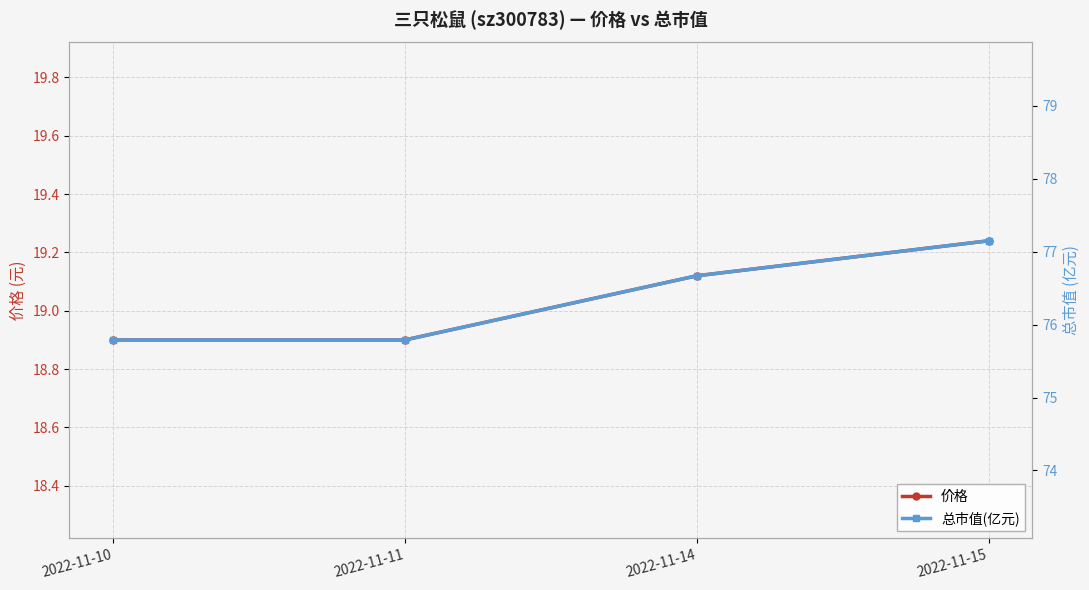

Count the 价格 values in the range 18 to 19.

2